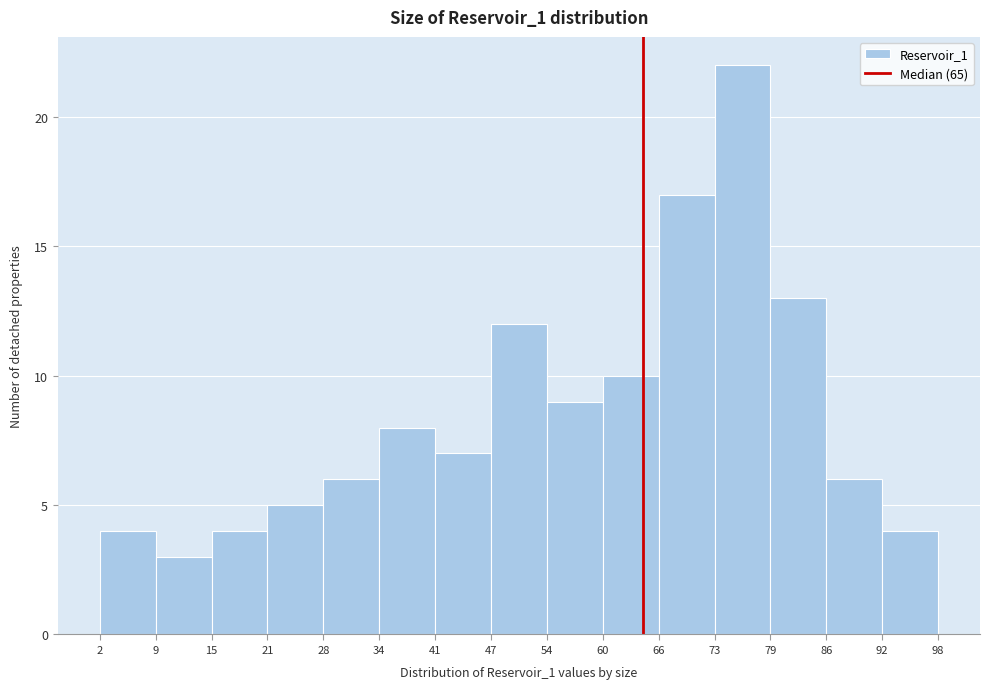

Reading left to right, transcribe this chart: for each bar, give the range it covers on the x-axis and its height. The values are not printed on the chart, so give them approximately, as read against the axis.

2 to 9: 4
9 to 15: 3
15 to 21: 4
21 to 28: 5
28 to 34: 6
34 to 41: 8
41 to 47: 7
47 to 54: 12
54 to 60: 9
60 to 66: 10
66 to 73: 17
73 to 79: 22
79 to 86: 13
86 to 92: 6
92 to 98: 4